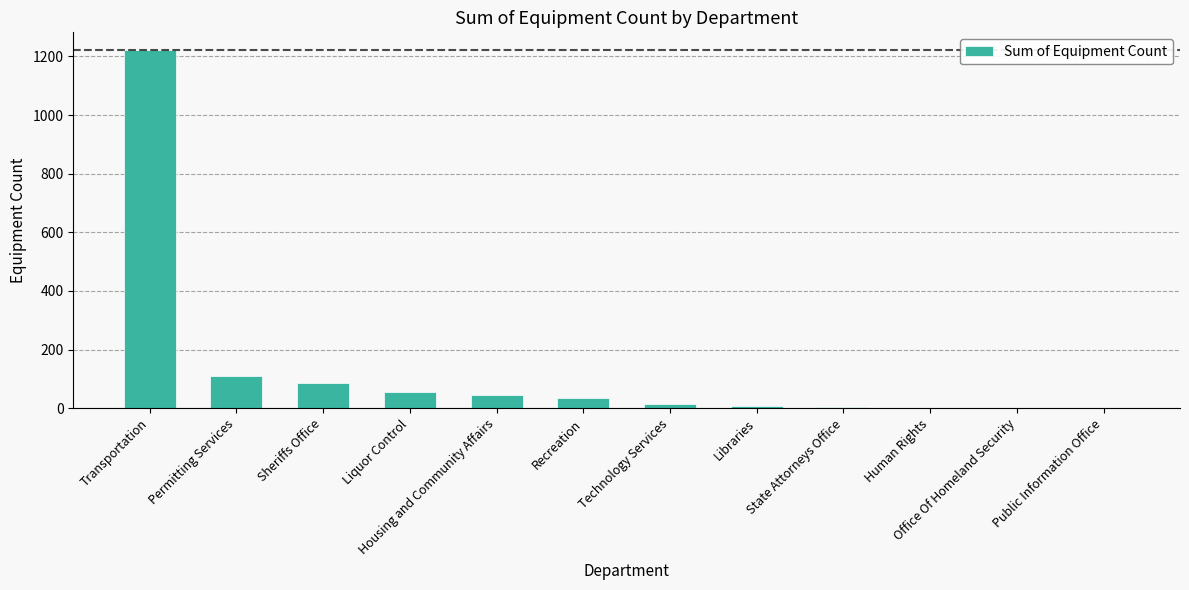

Are the bars horizontal?

No